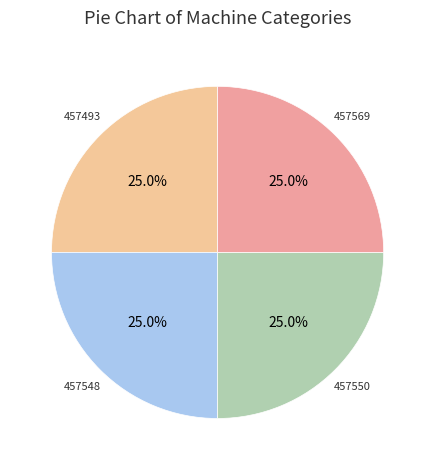

Count the number of slices in the pie.

4